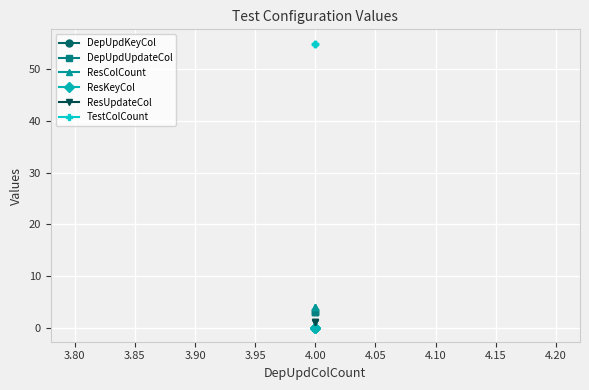

What is the value of the TestColCount point at the 3rd from the left?

55